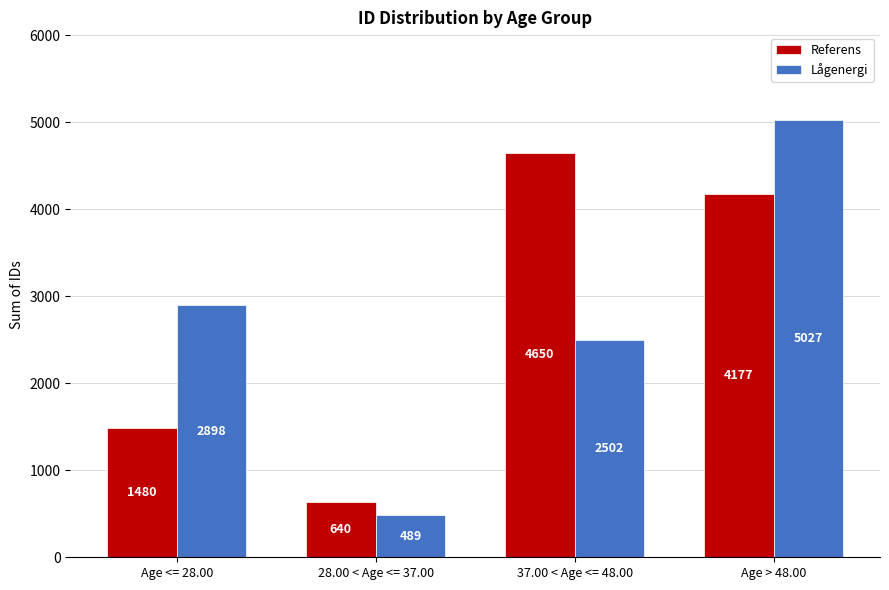

How many values in the Referens series are below 4177?

2